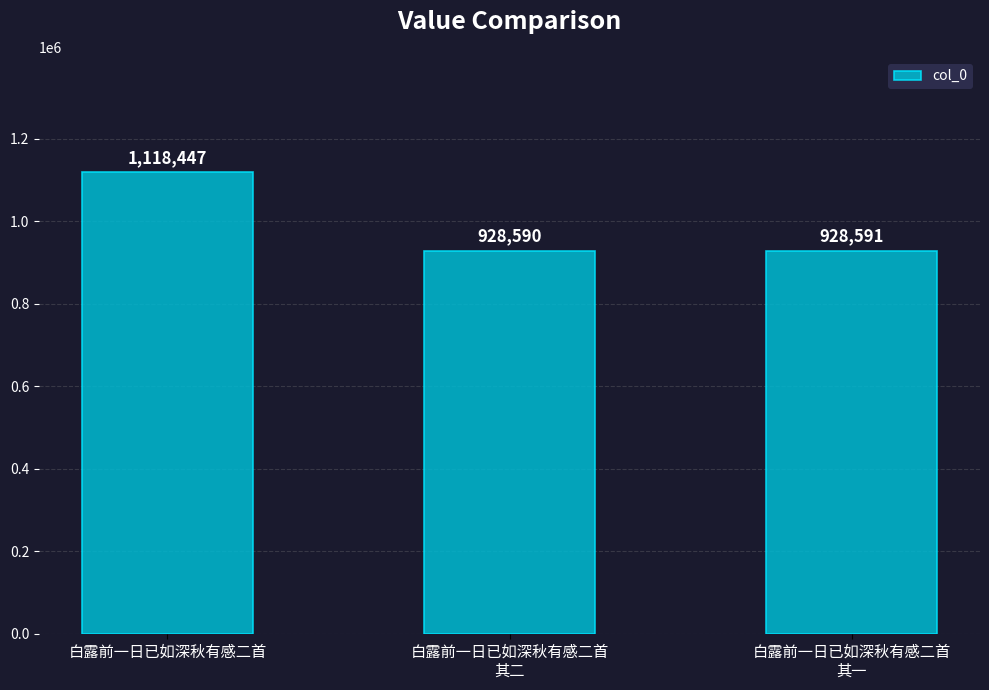

True or false: the data shows 1522805 at 白露前一日已如深秋有感二首
其二.

False